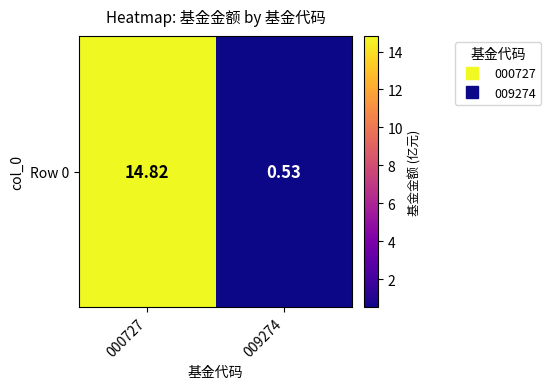

Where is the data nearest to the value 7?

009274